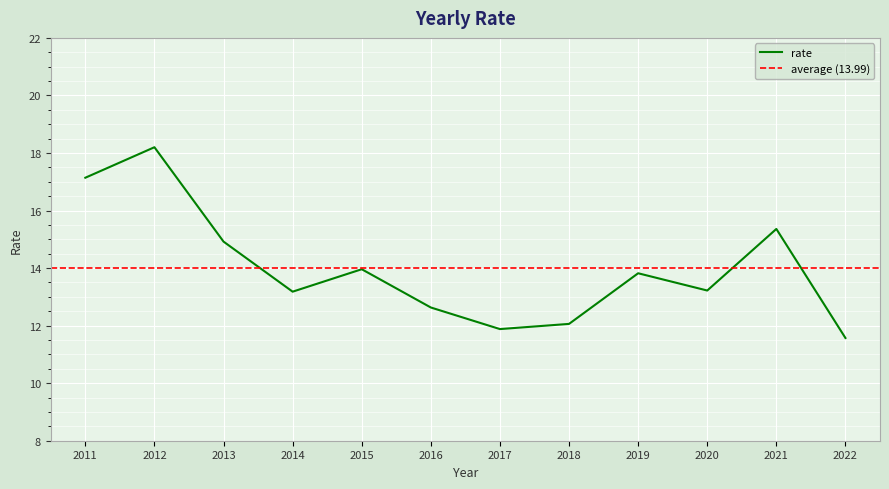

What is the difference between the maximum and minimum values?

6.6